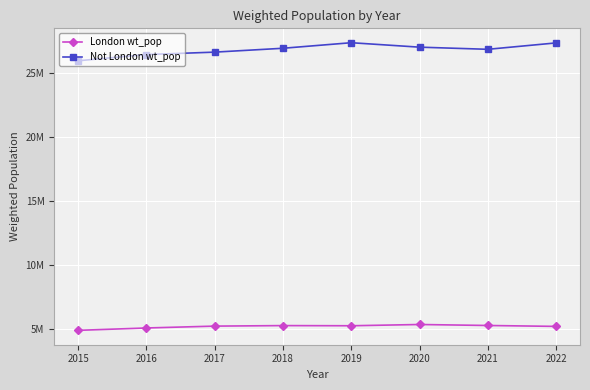

Is this an area chart (filled region under the line)?

No